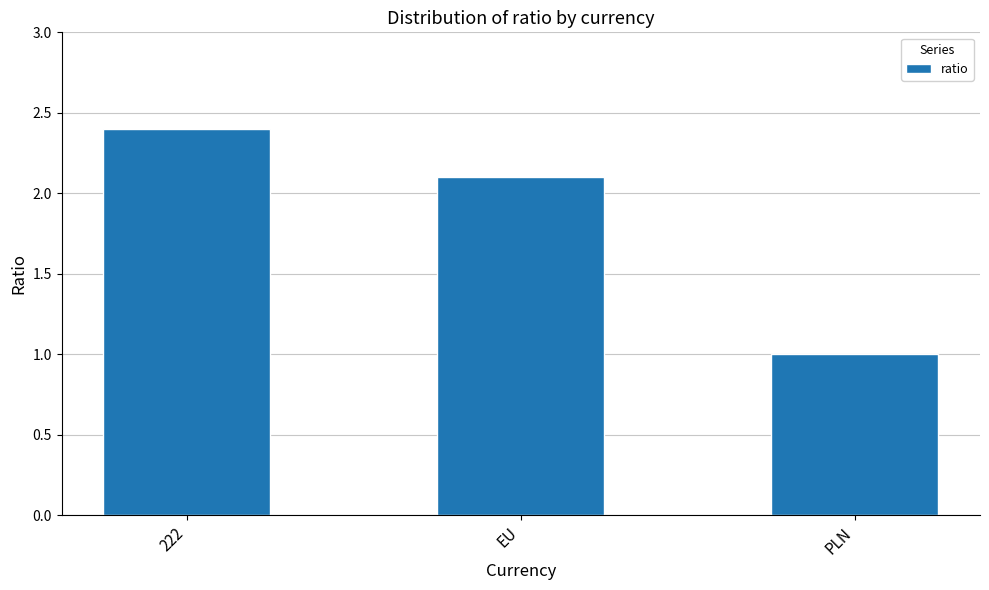

What is the label of the 3rd bar from the left?

PLN